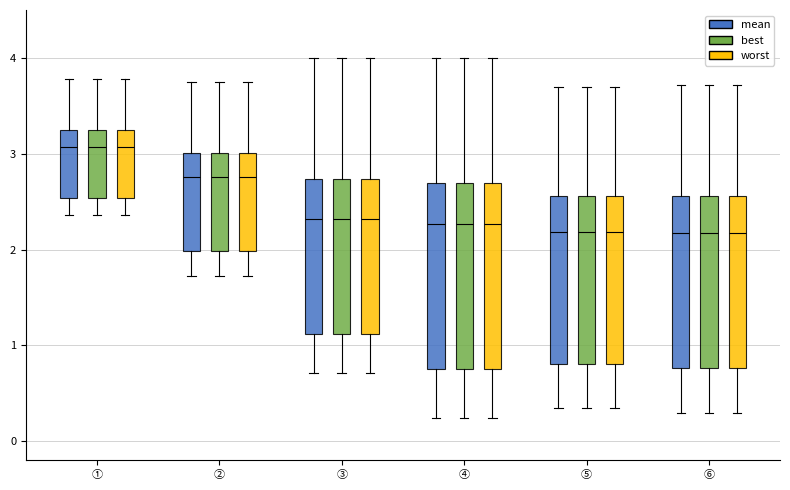

Reading left to right, read every box against the y-axis: the position of its median line, the range the box covers, and the ends of its whiskers. The values are not printed on the chart, so give them approximately, as read against the axis.

① (mean): median 3.1, box 2.5 to 3.2, whiskers 2.4 to 3.8
① (best): median 3.1, box 2.5 to 3.2, whiskers 2.4 to 3.8
① (worst): median 3.1, box 2.5 to 3.2, whiskers 2.4 to 3.8
② (mean): median 2.8, box 2.0 to 3.0, whiskers 1.7 to 3.7
② (best): median 2.8, box 2.0 to 3.0, whiskers 1.7 to 3.7
② (worst): median 2.8, box 2.0 to 3.0, whiskers 1.7 to 3.7
③ (mean): median 2.3, box 1.1 to 2.7, whiskers 0.7 to 4.0
③ (best): median 2.3, box 1.1 to 2.7, whiskers 0.7 to 4.0
③ (worst): median 2.3, box 1.1 to 2.7, whiskers 0.7 to 4.0
④ (mean): median 2.3, box 0.8 to 2.7, whiskers 0.2 to 4.0
④ (best): median 2.3, box 0.8 to 2.7, whiskers 0.2 to 4.0
④ (worst): median 2.3, box 0.8 to 2.7, whiskers 0.2 to 4.0
⑤ (mean): median 2.2, box 0.8 to 2.6, whiskers 0.3 to 3.7
⑤ (best): median 2.2, box 0.8 to 2.6, whiskers 0.3 to 3.7
⑤ (worst): median 2.2, box 0.8 to 2.6, whiskers 0.3 to 3.7
⑥ (mean): median 2.2, box 0.8 to 2.6, whiskers 0.3 to 3.7
⑥ (best): median 2.2, box 0.8 to 2.6, whiskers 0.3 to 3.7
⑥ (worst): median 2.2, box 0.8 to 2.6, whiskers 0.3 to 3.7